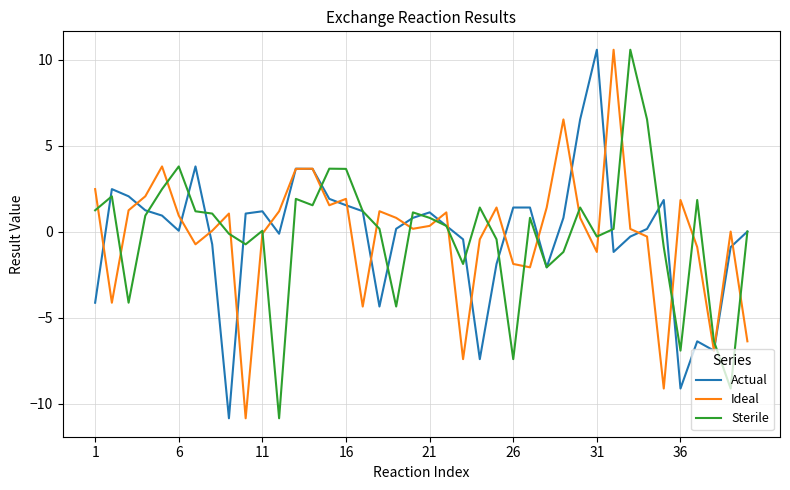

What is the lowest value of the Ideal series?

-10.9